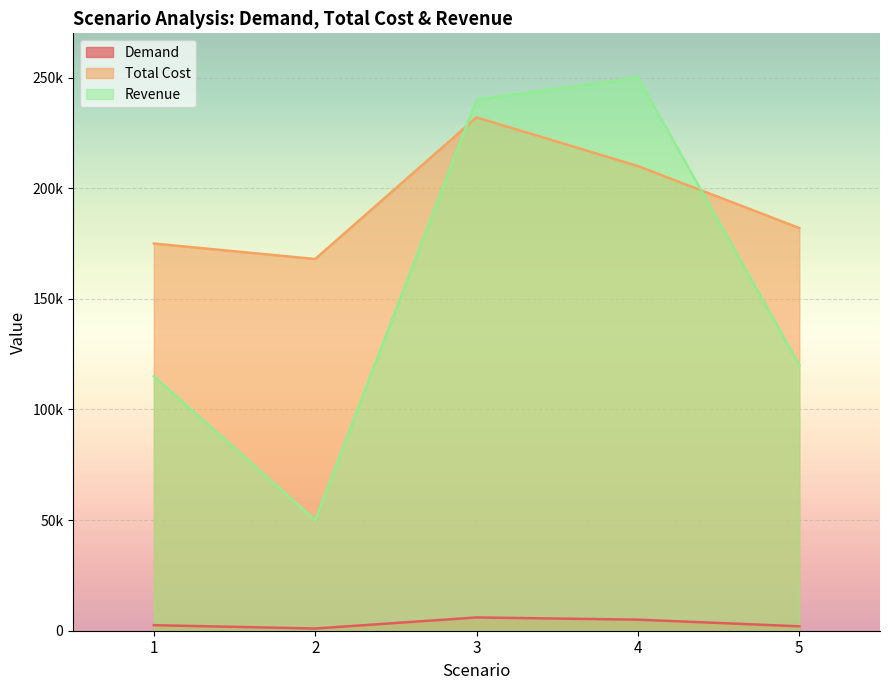

What is the sum of all Total Cost values?

967000